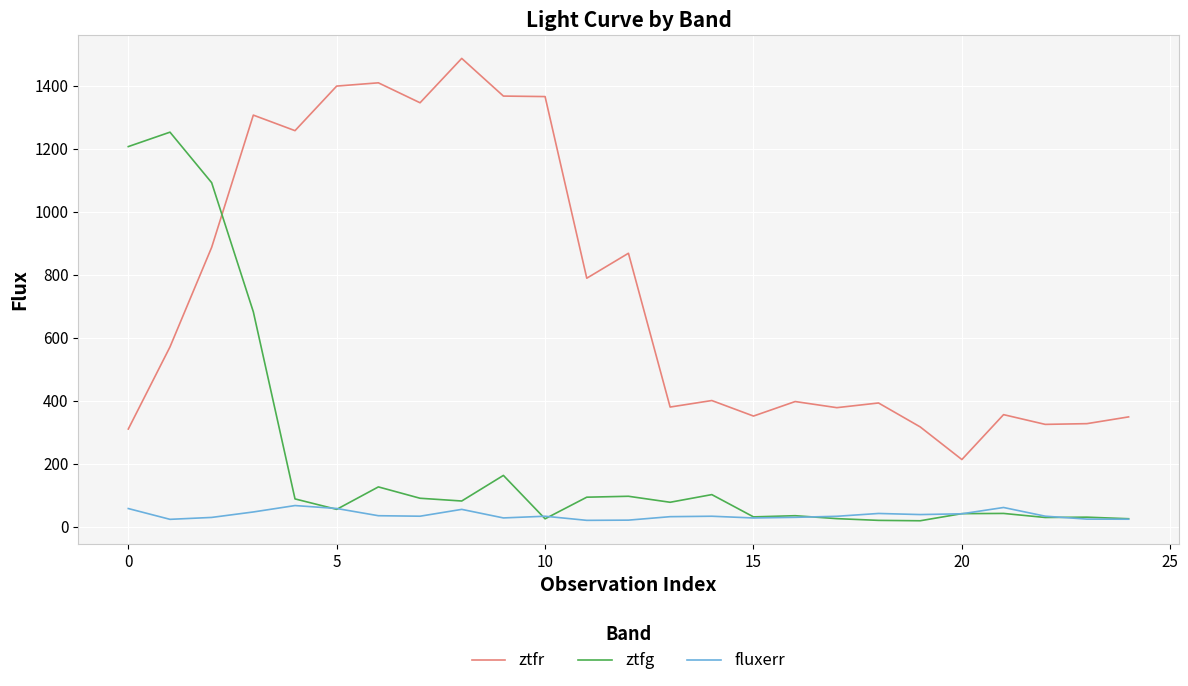

Is this an area chart (filled region under the line)?

No